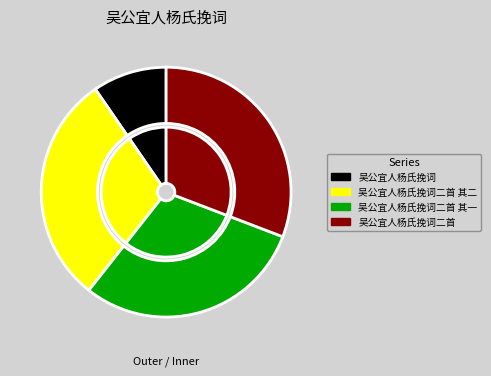

To the nearest percent, what is the combined percentage of 吴公宜人杨氏挽词二首 其二 and 吴公宜人杨氏挽词?

39%